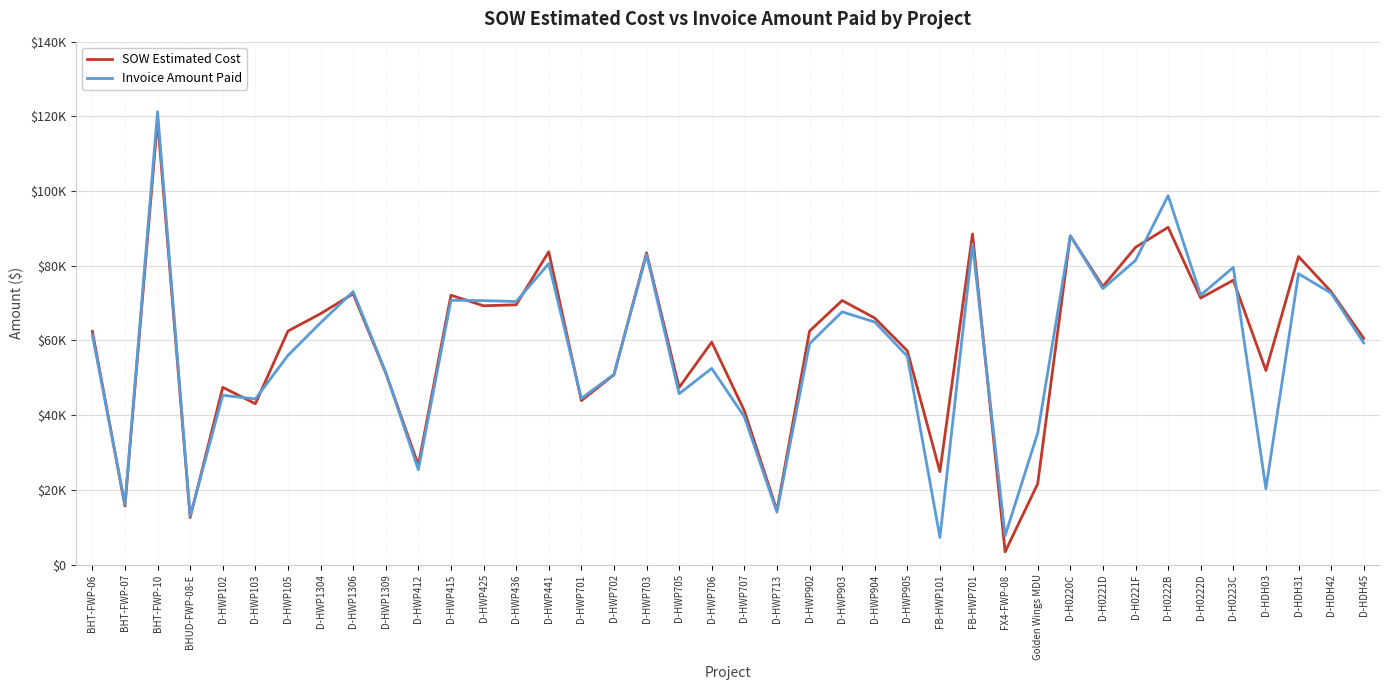

Reading right to left, list all the values displayed in this chart.

SOW Estimated Cost: 60575.5	73070.5	82480.5	51958.0	76139.5	71361.0	90302.0	84935.5	74446.0	88033.5	21648.8	3425.6	88491.8	24886.5	57237.0	66004.5	70705.5	62502.0	14497.5	41187.0	59562.5	47414.0	83462.0	50824.5	43895.5	83754.0	69555.0	69288.0	72118.0	26617.0	51295.0	72492.0	67171.5	62522.5	43064.0	47461.5	12601.5	119135.3	15690.1	62460.4
Invoice Amount Paid: 59352.0	72678.0	77870.5	20330.3	79581.5	72125.0	98764.5	81445.0	73894.0	88045.5	35235.0	7741.4	85791.2	7262.0	55777.0	64943.5	67666.0	59129.5	14042.0	39597.5	52525.5	45744.0	83033.0	50928.5	44479.5	80572.5	70432.0	70664.0	70778.0	25405.0	51485.5	73087.5	64739.0	56001.0	44346.0	45340.0	13008.1	121256.6	16153.8	61491.1